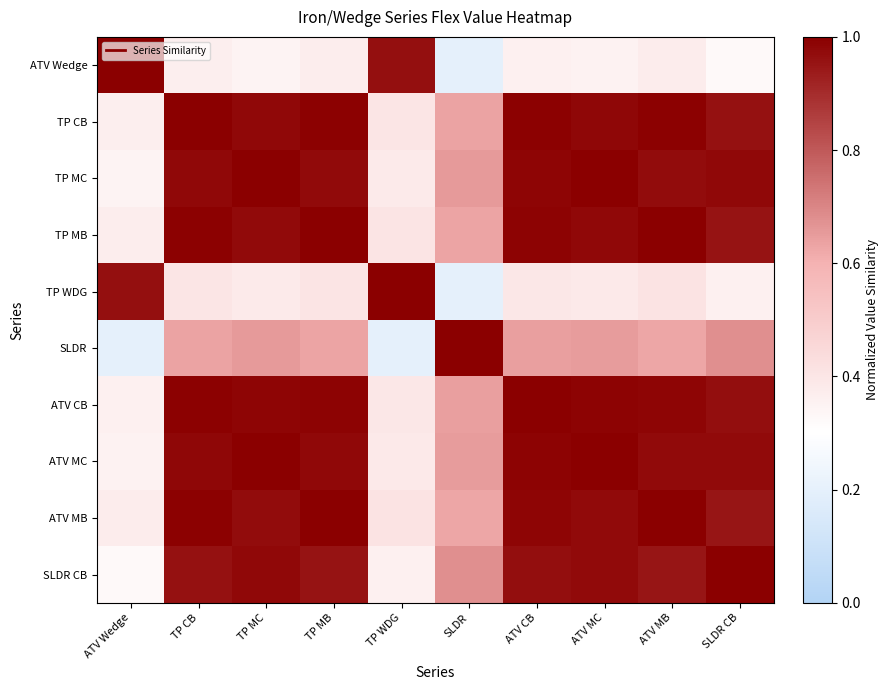

How many series are shown in this chart?

10